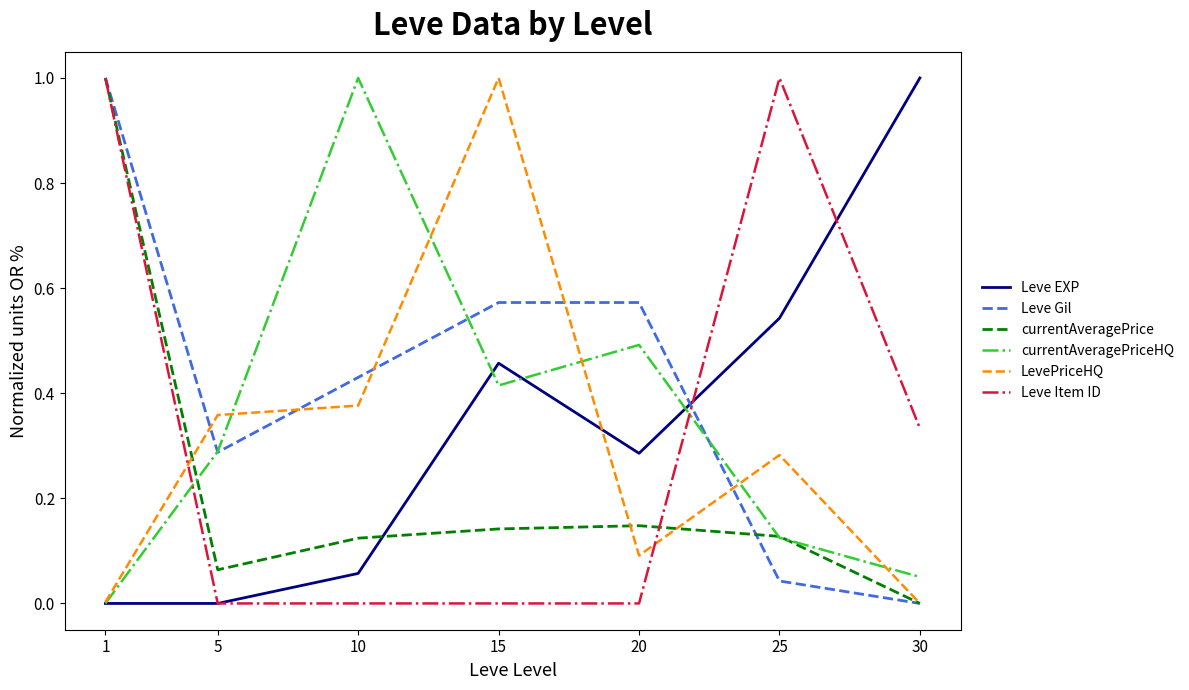

Where is Leve Gil nearest to the value 0?

30